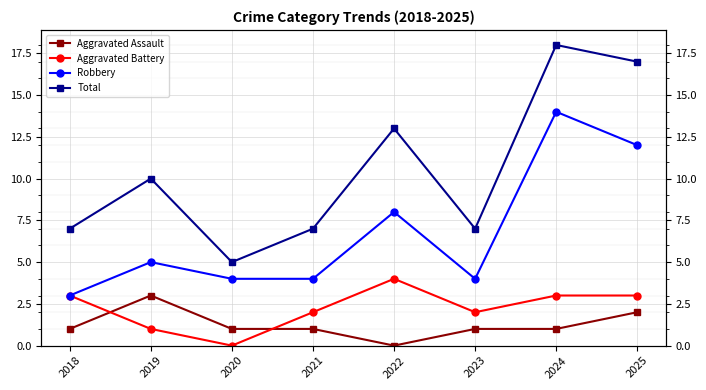

How many categories are shown in the chart?

8